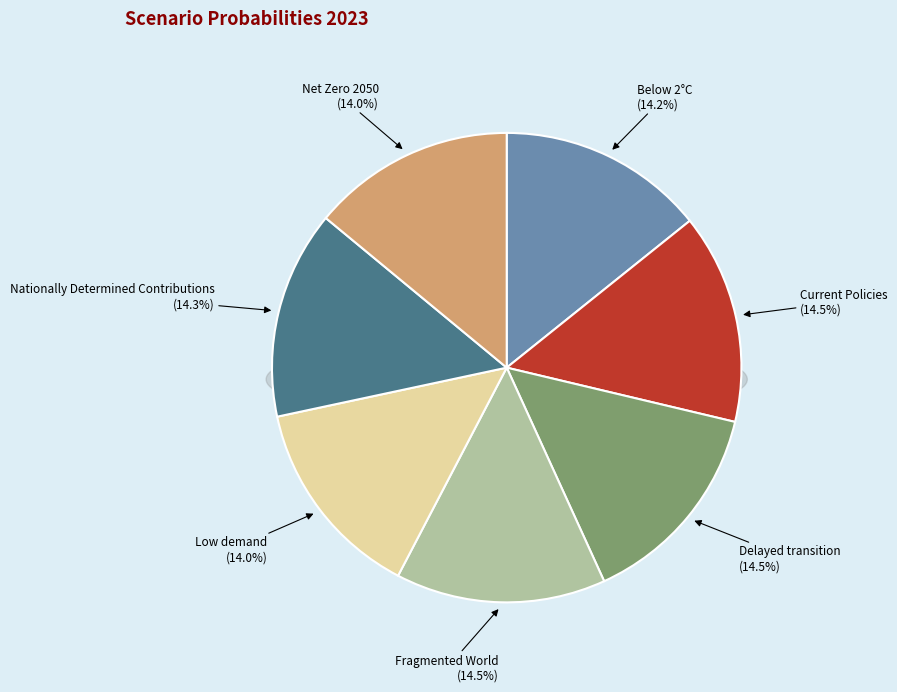

Is there a majority slice in this chart?

No